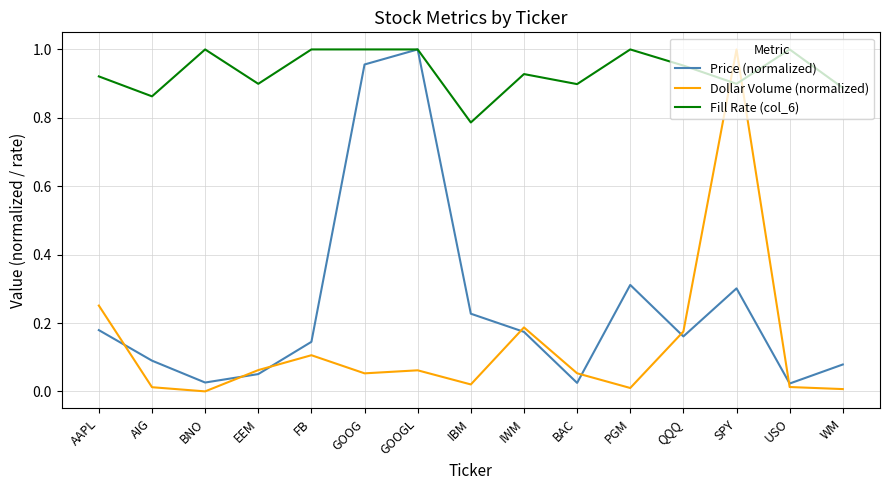

Is the value of Fill Rate (col_6) at WM greater than the value of Price (normalized) at IBM?

Yes